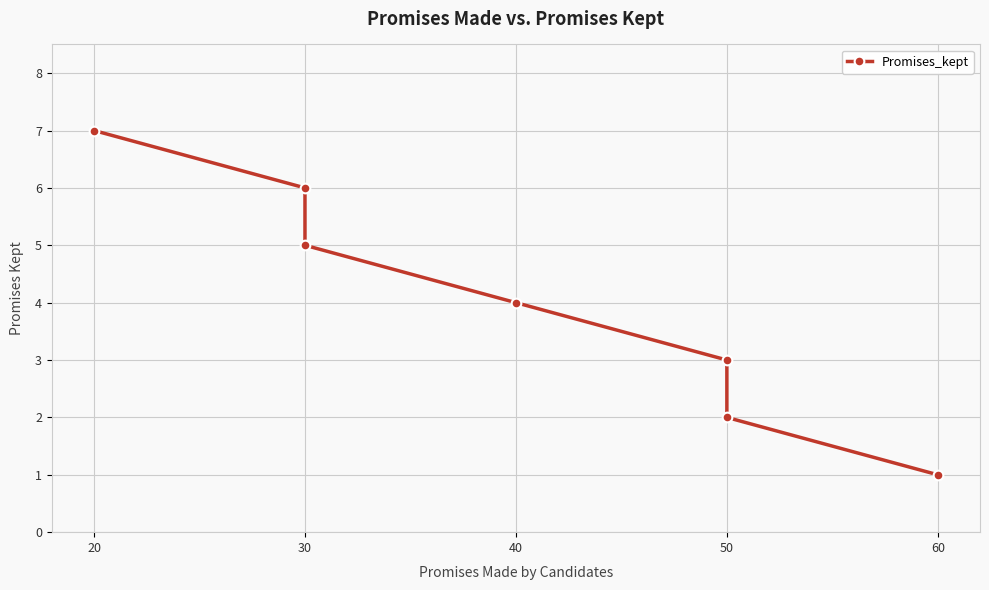

What is the sum of all values?

28